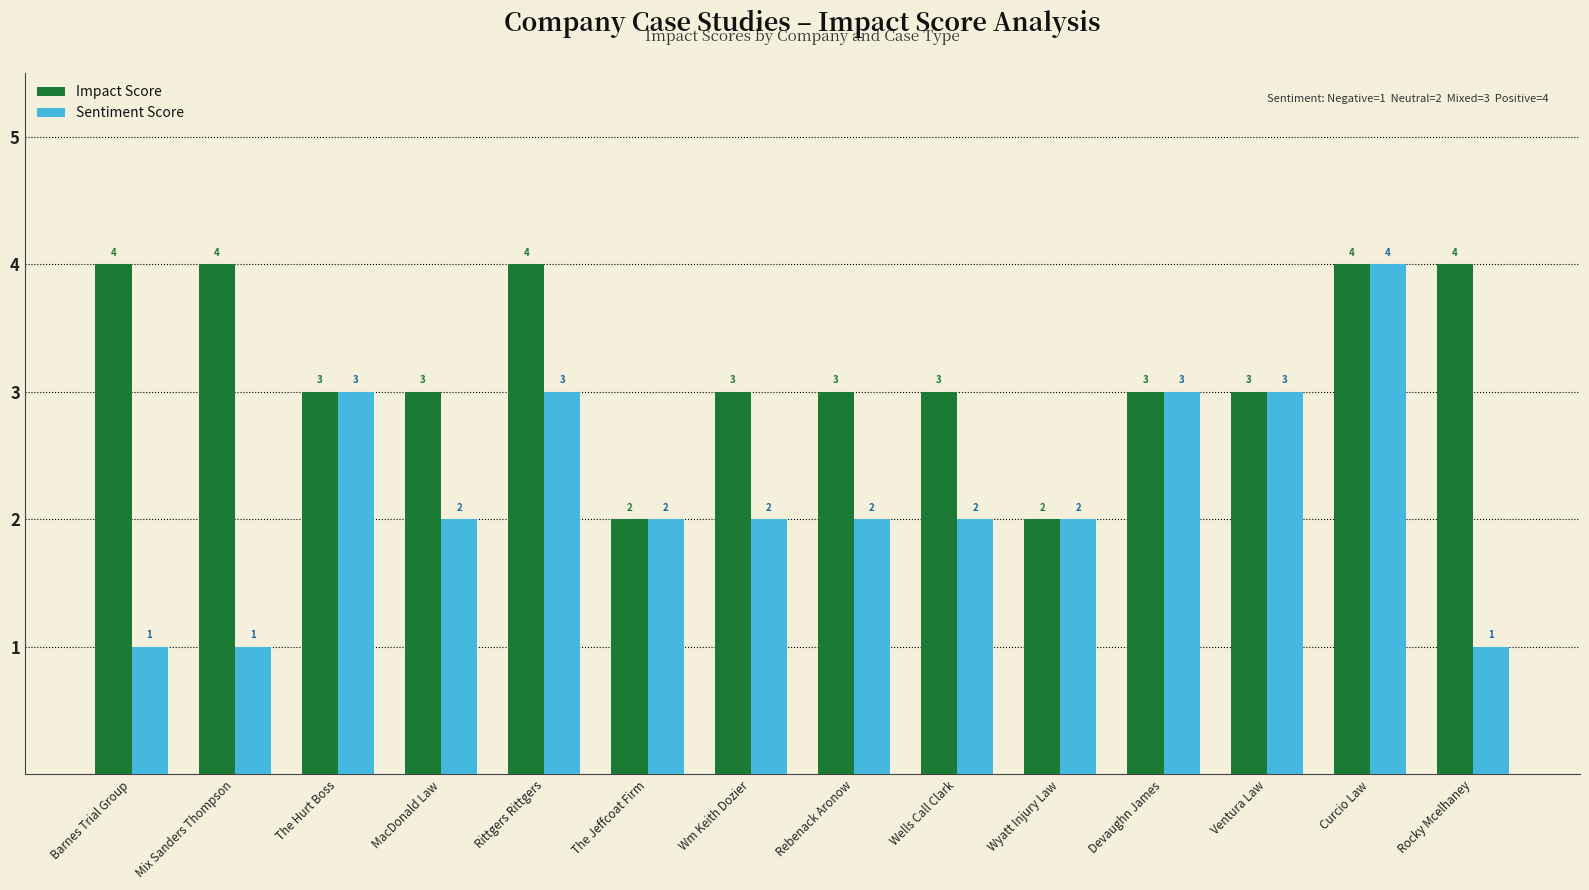

Reading right to left, transcribe all the data shown in this chart.

Impact Score: Rocky Mcelhaney=4	Curcio Law=4	Ventura Law=3	Devaughn James=3	Wyatt Injury Law=2	Wells Call Clark=3	Rebenack Aronow=3	Wm Keith Dozier=3	The Jeffcoat Firm=2	Rittgers Rittgers=4	MacDonald Law=3	The Hurt Boss=3	Mix Sanders Thompson=4	Barnes Trial Group=4
Sentiment Score: Rocky Mcelhaney=1	Curcio Law=4	Ventura Law=3	Devaughn James=3	Wyatt Injury Law=2	Wells Call Clark=2	Rebenack Aronow=2	Wm Keith Dozier=2	The Jeffcoat Firm=2	Rittgers Rittgers=3	MacDonald Law=2	The Hurt Boss=3	Mix Sanders Thompson=1	Barnes Trial Group=1